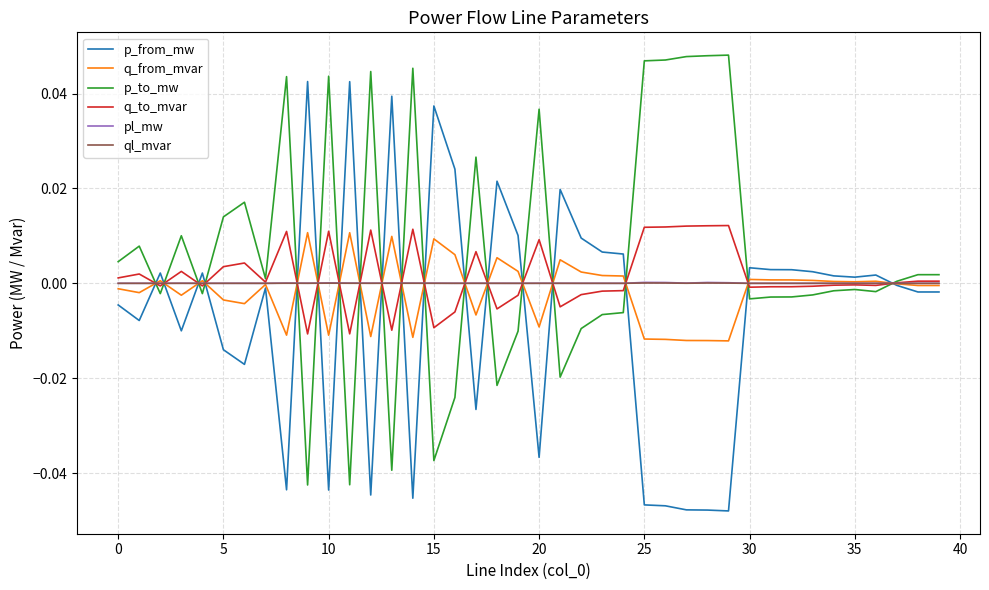

Which series has the largest total across all categories?

p_to_mw